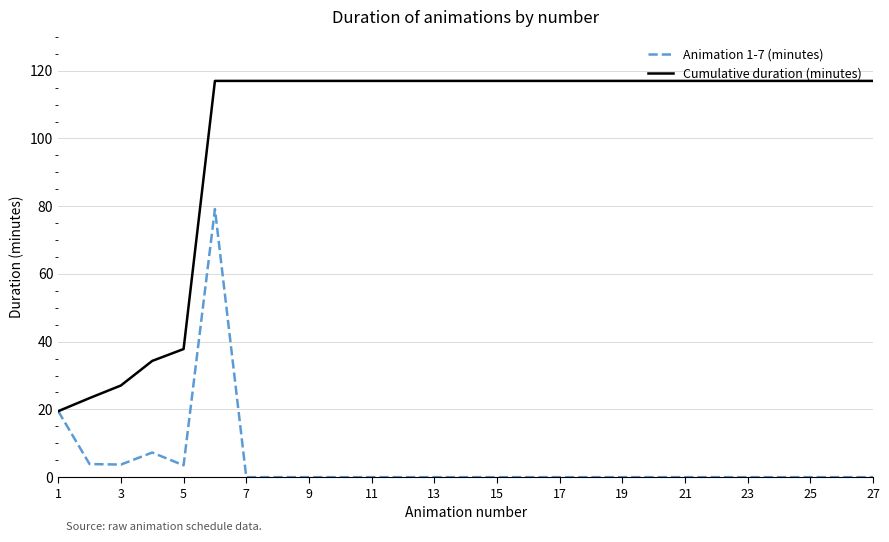

Rank the series by their maximum value, from highest to lowest.

Cumulative duration (minutes), Animation 1-7 (minutes)